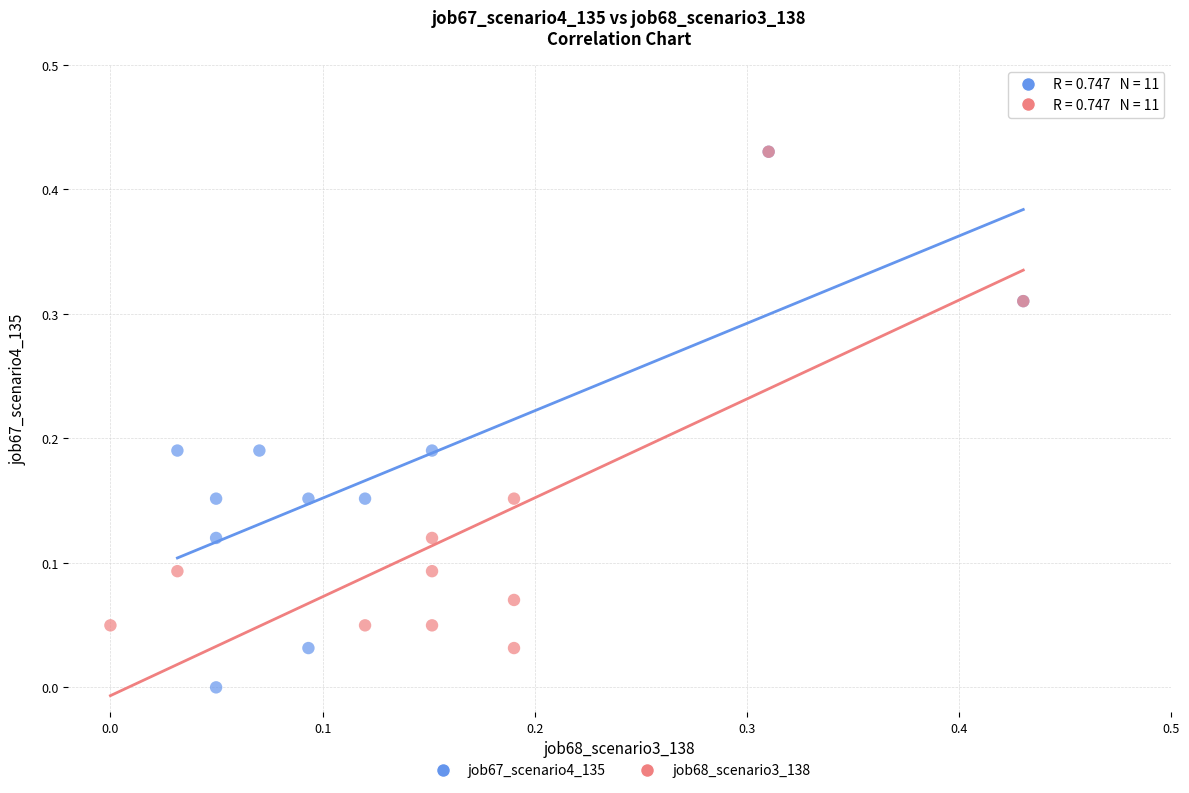

Which series contains the lowest Y value?

job67_scenario4_135